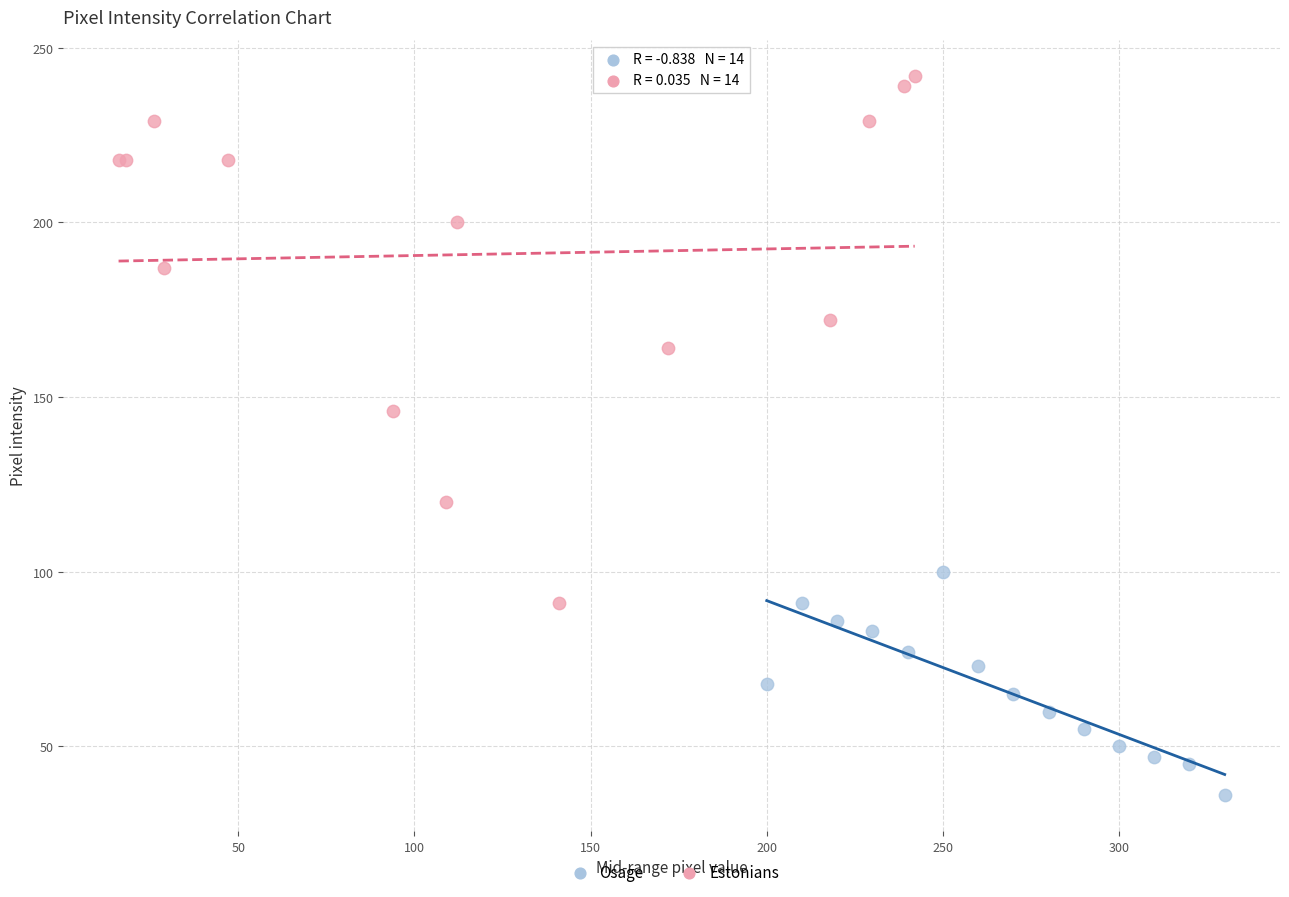

Which series contains the lowest Y value?

Osage